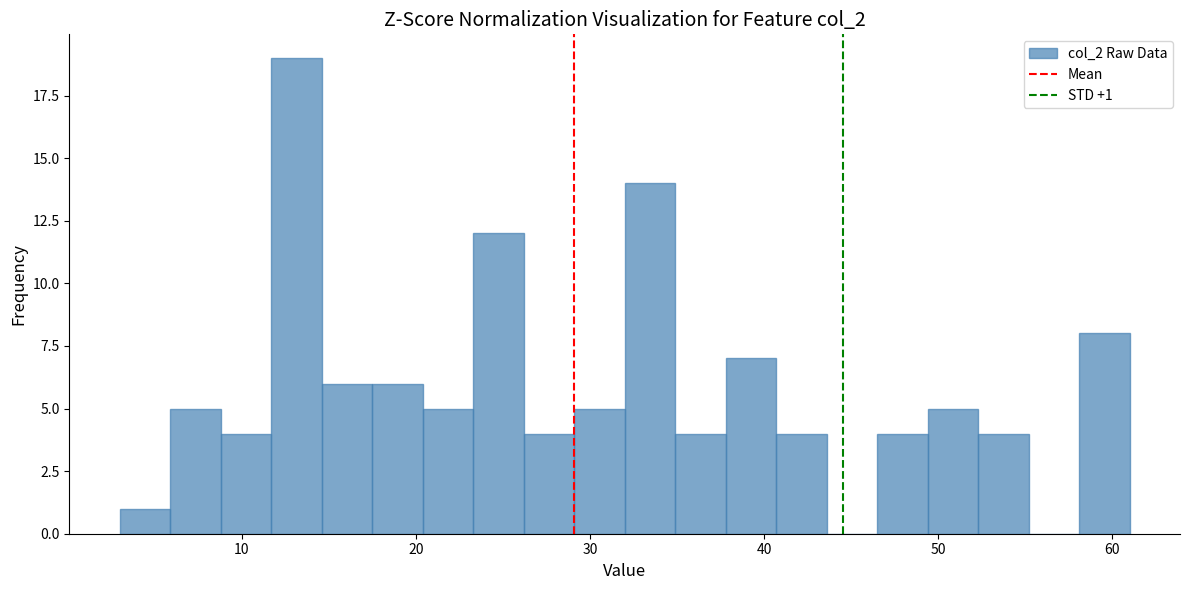

Read against the x-axis, roughly where is the centre of the tallest bar?

13